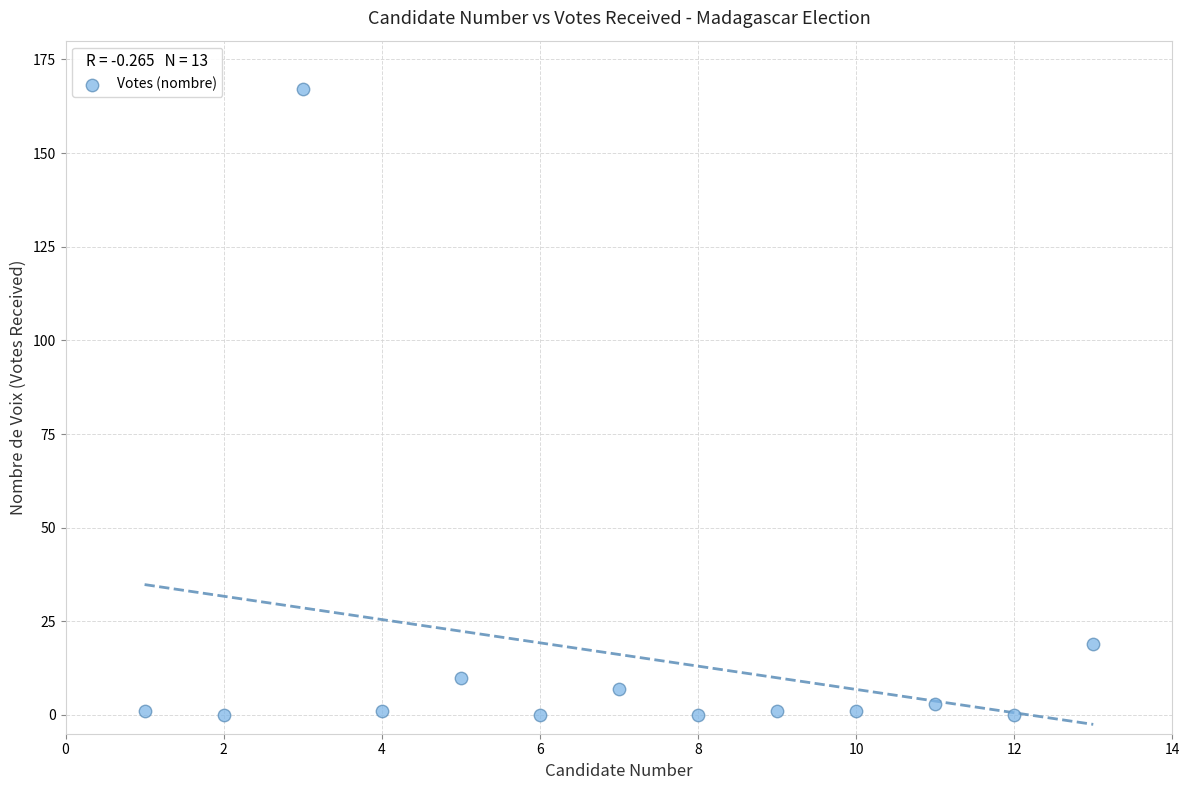

What is the range of X values (max minus min)?

12